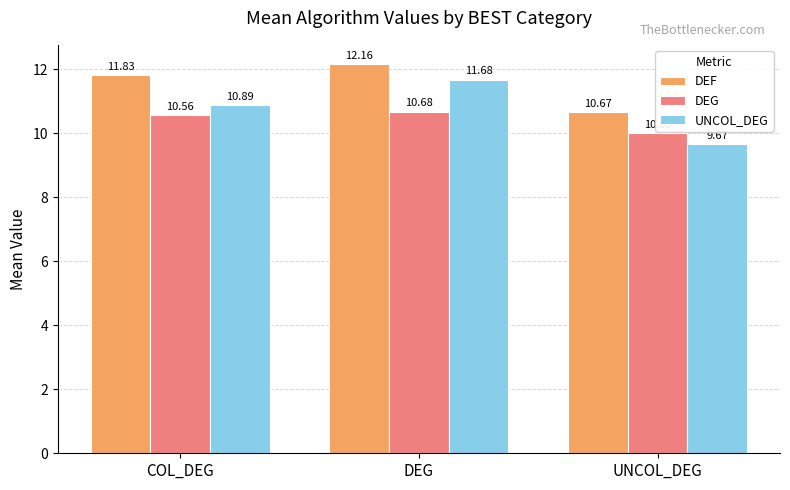

What is the label of the 3rd bar from the left?

UNCOL_DEG